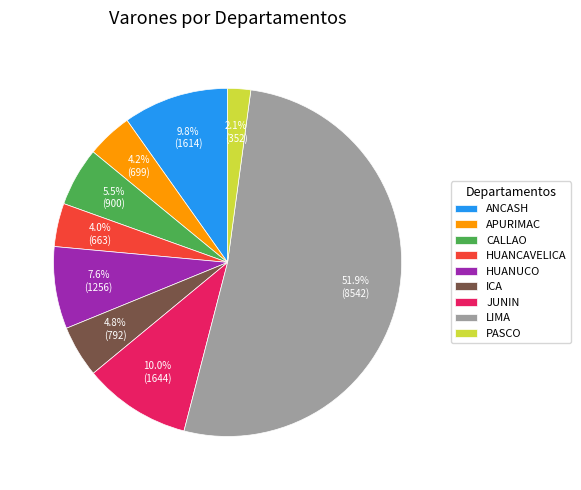

Which slice represents more than half of the pie?

LIMA